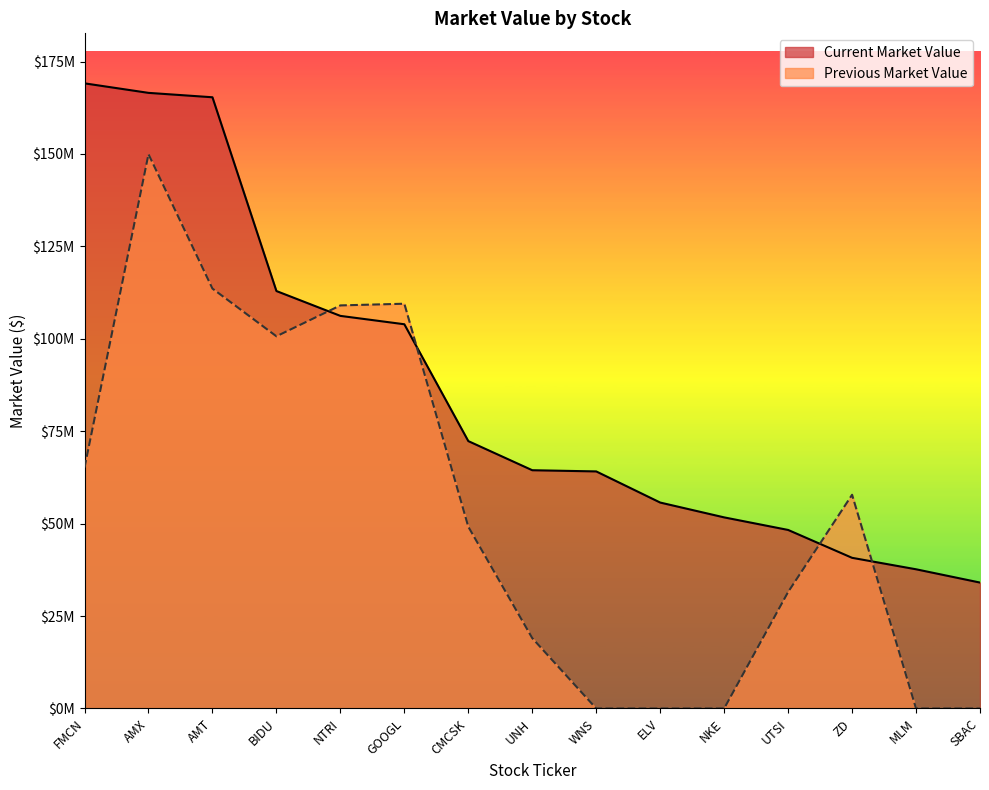

Between NTRI and ZD, which is larger?

NTRI